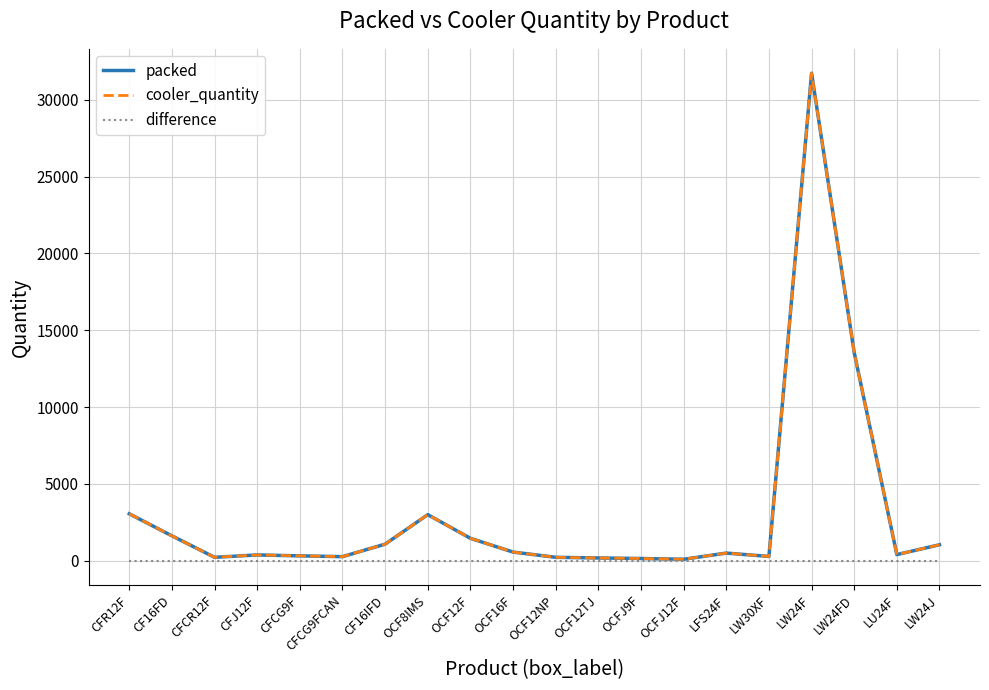

True or false: packed and cooler_quantity intersect in this chart.

False